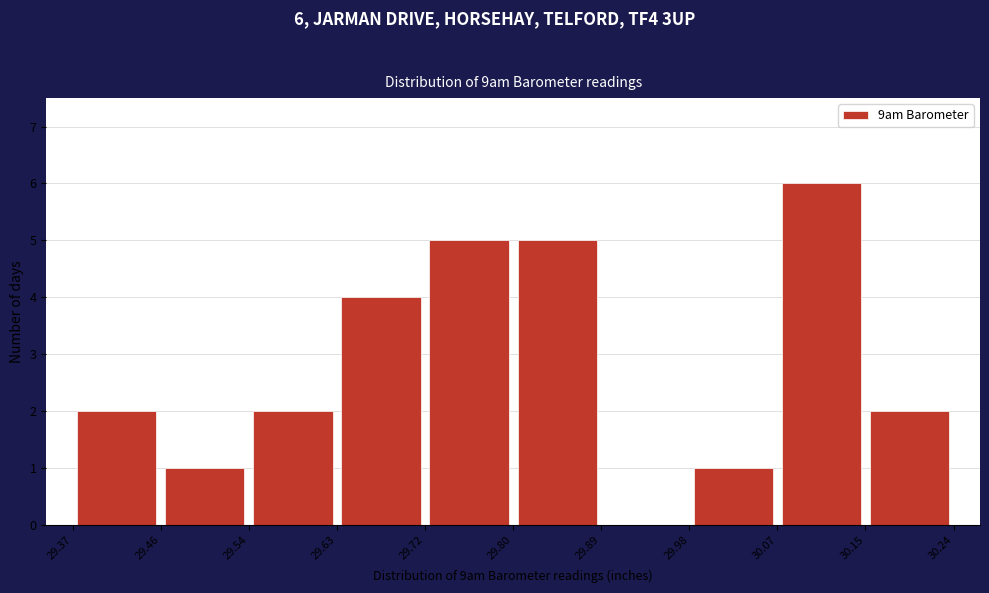

Which range on the x-axis has the tallest bar?

30.07 to 30.15